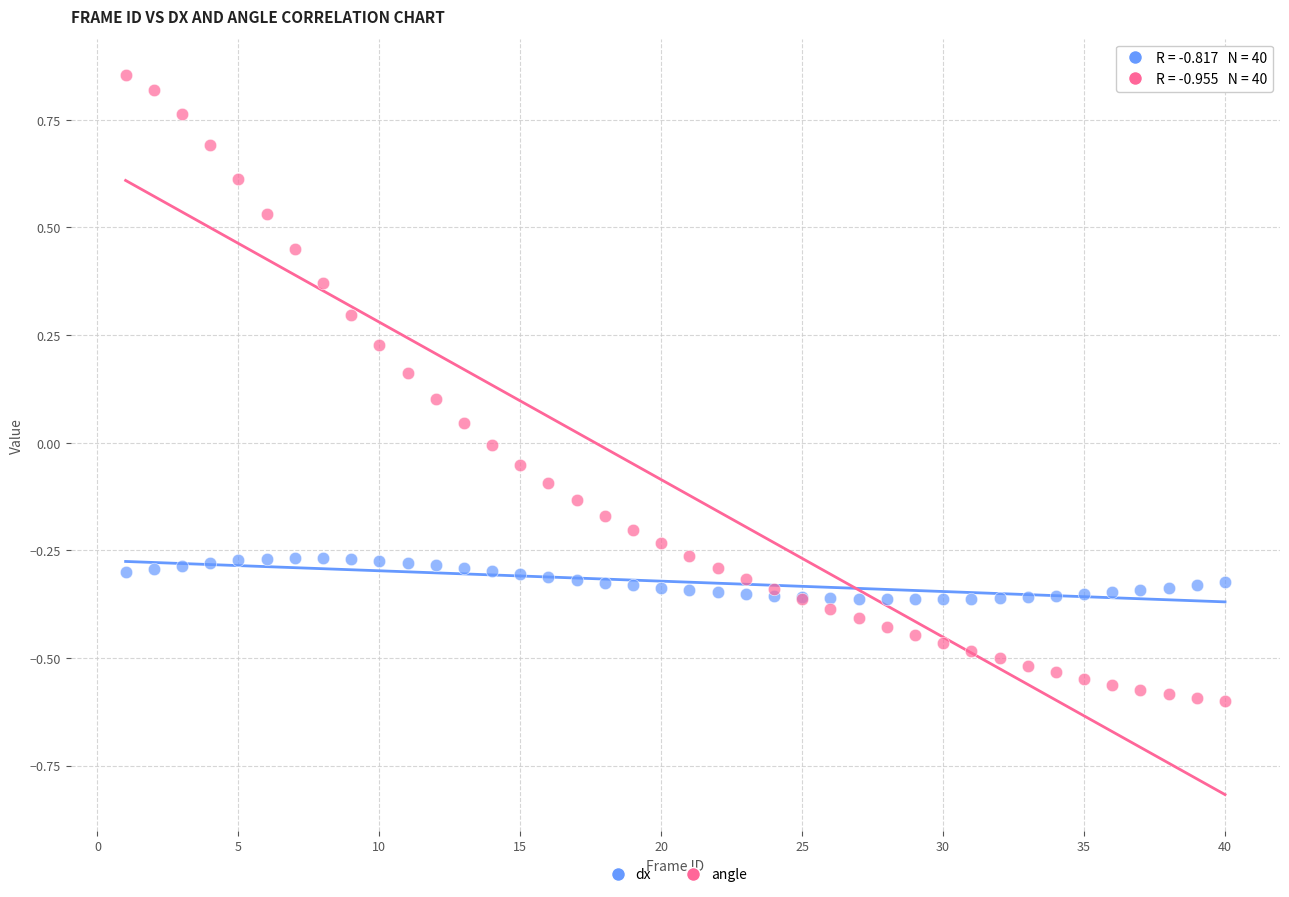

Which series has the widest spread of Y values?

angle